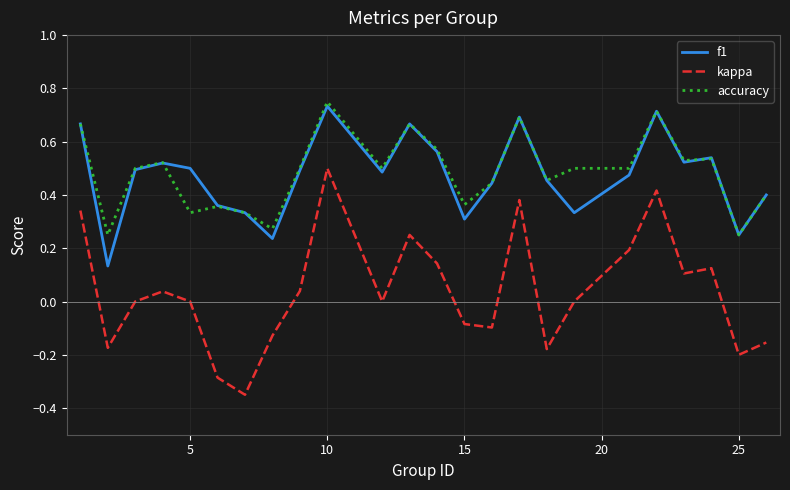

True or false: kappa has more than 2 interior local peaks.

True